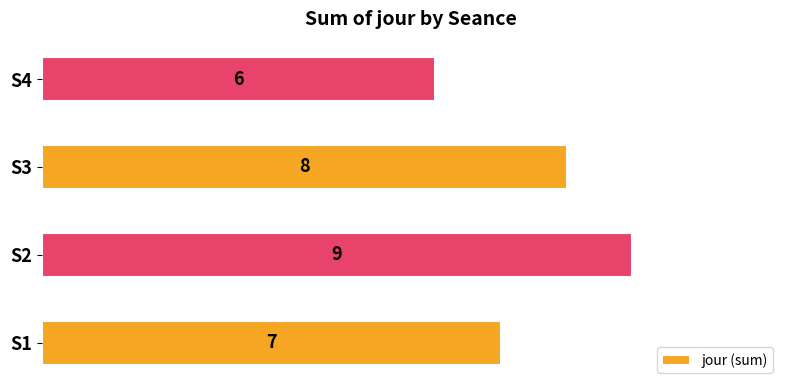

Between S1 and S4, which is larger?

S1